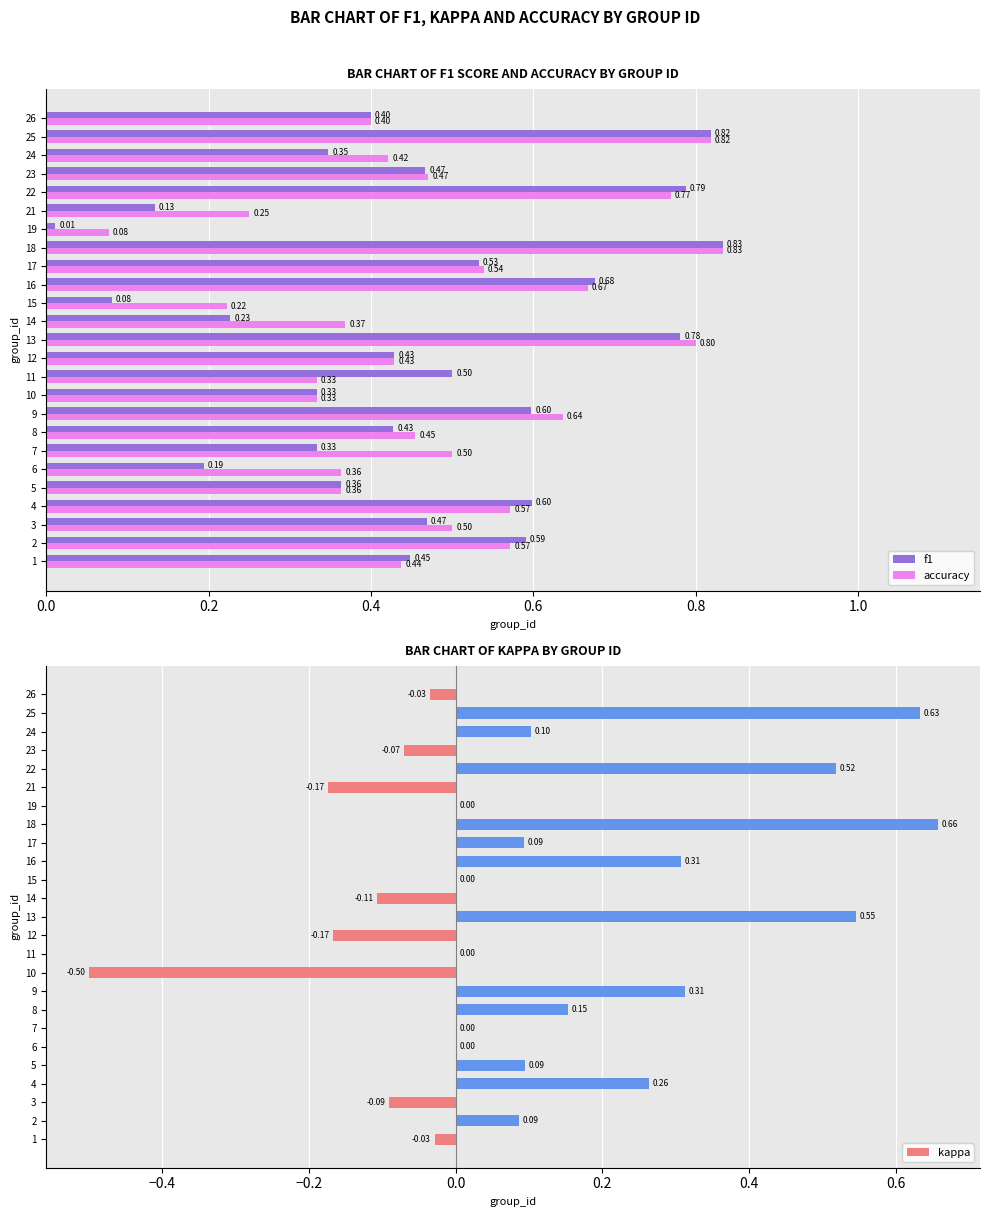

What are all the series names shown in the legend?

f1, accuracy, kappa